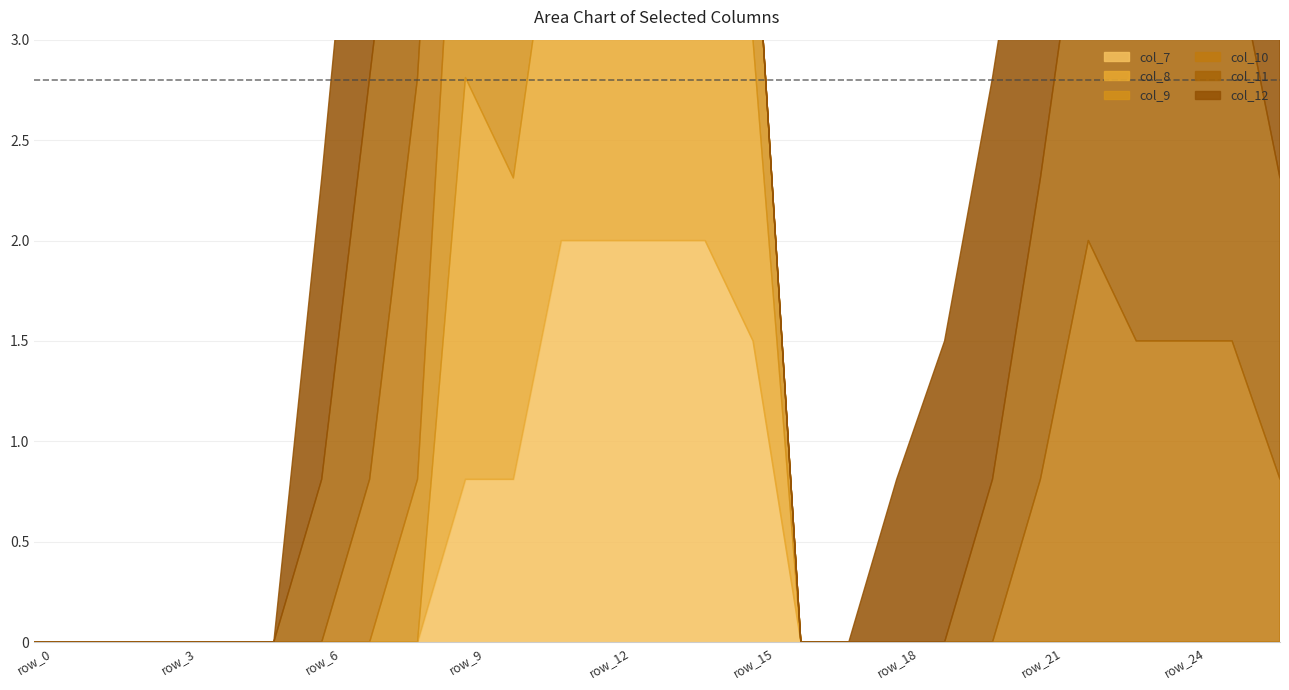

At how many categories does at least one series exceed 0?

19